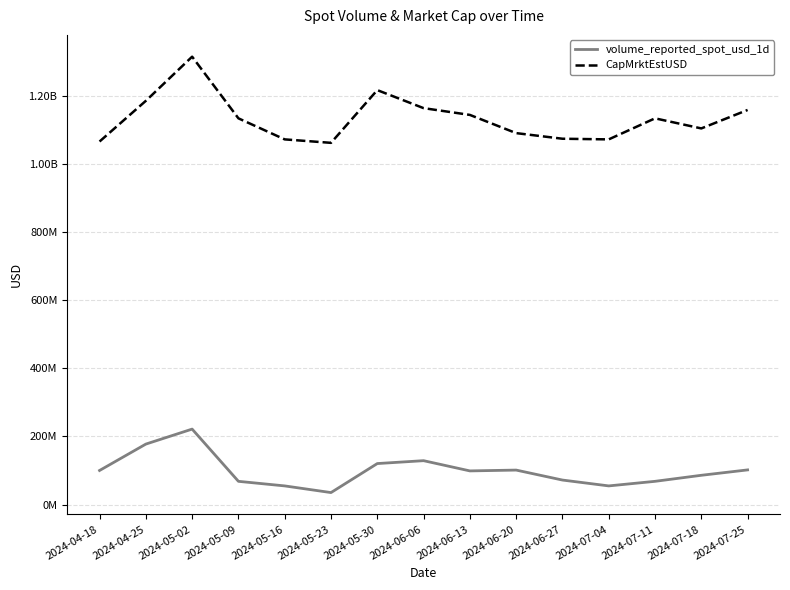

True or false: volume_reported_spot_usd_1d and CapMrktEstUSD intersect in this chart.

False